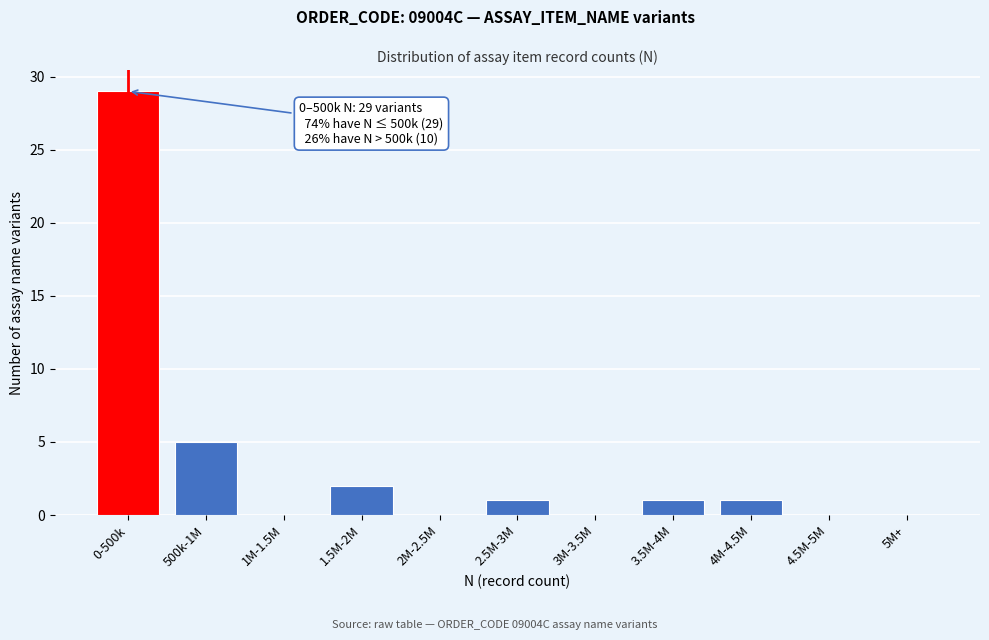

Reading left to right, extract all data points from this chart.

0-500k=29	500k-1M=5	1M-1.5M=0	1.5M-2M=2	2M-2.5M=0	2.5M-3M=1	3M-3.5M=0	3.5M-4M=1	4M-4.5M=1	4.5M-5M=0	5M+=0